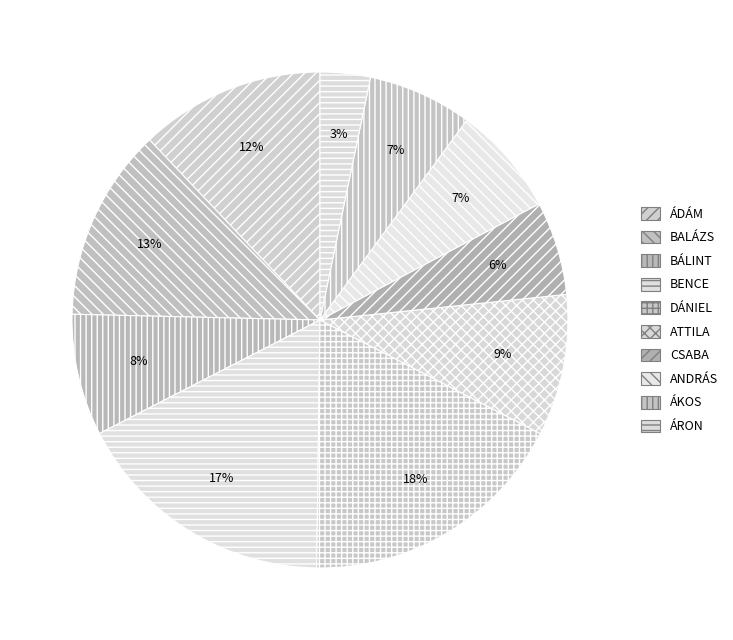

To the nearest percent, what is the difference between the BENCE and ÁKOS slice percentages?

10%